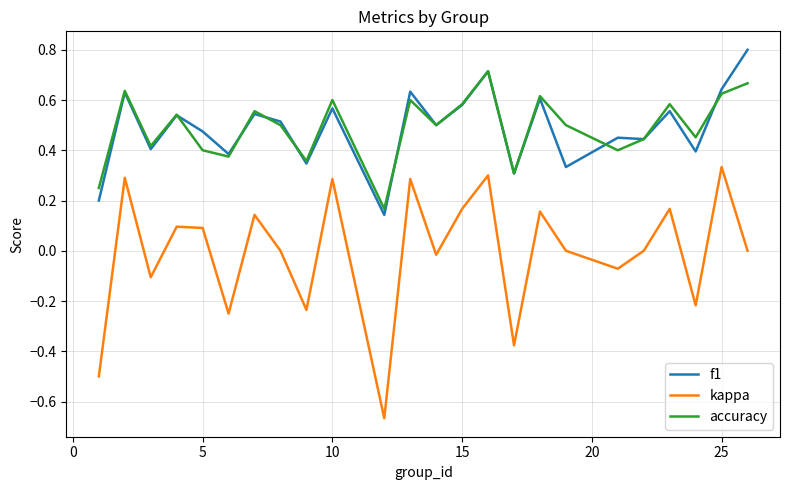

True or false: accuracy and kappa cross at least once.

False